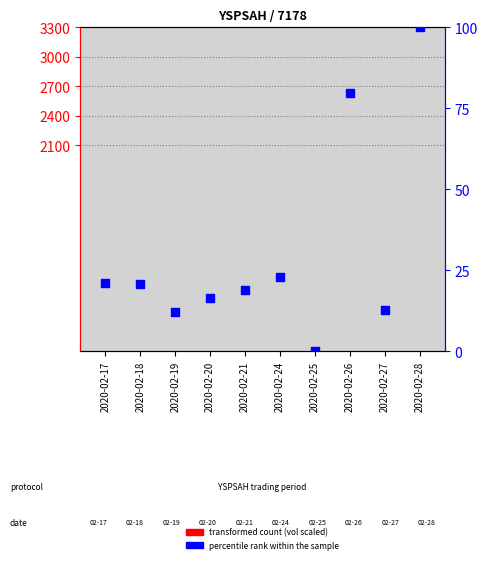

Is the value of transformed count at 2020-02-18 greater than the value of percentile rank within the sample at 2020-02-27?

No